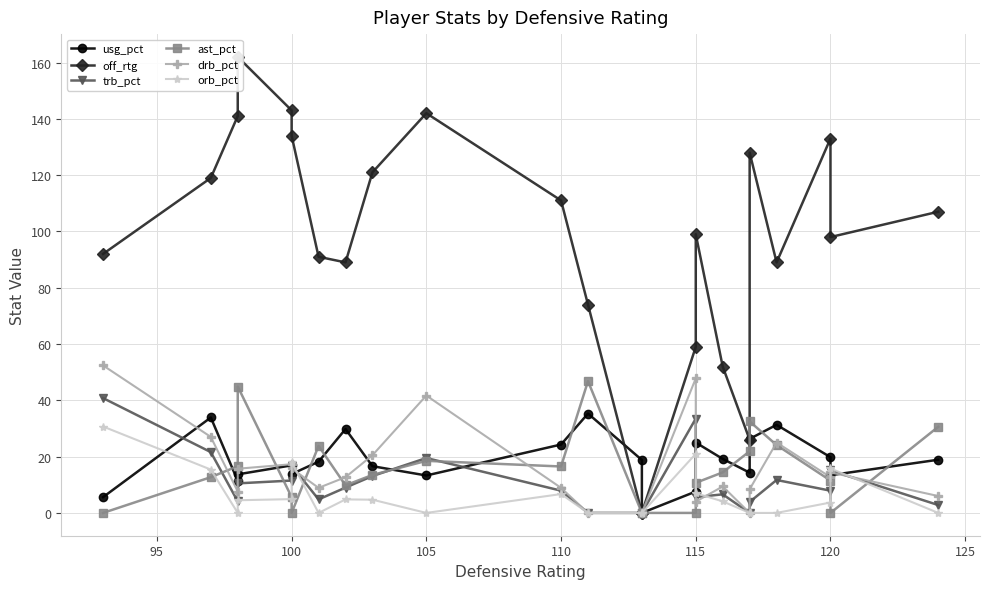

What is the difference between the maximum and minimum values in the off_rtg series?

162.0